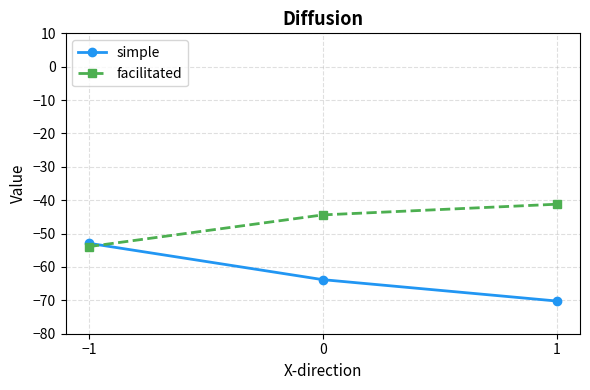

What is the difference between the highest and lowest values at −1?

1.0